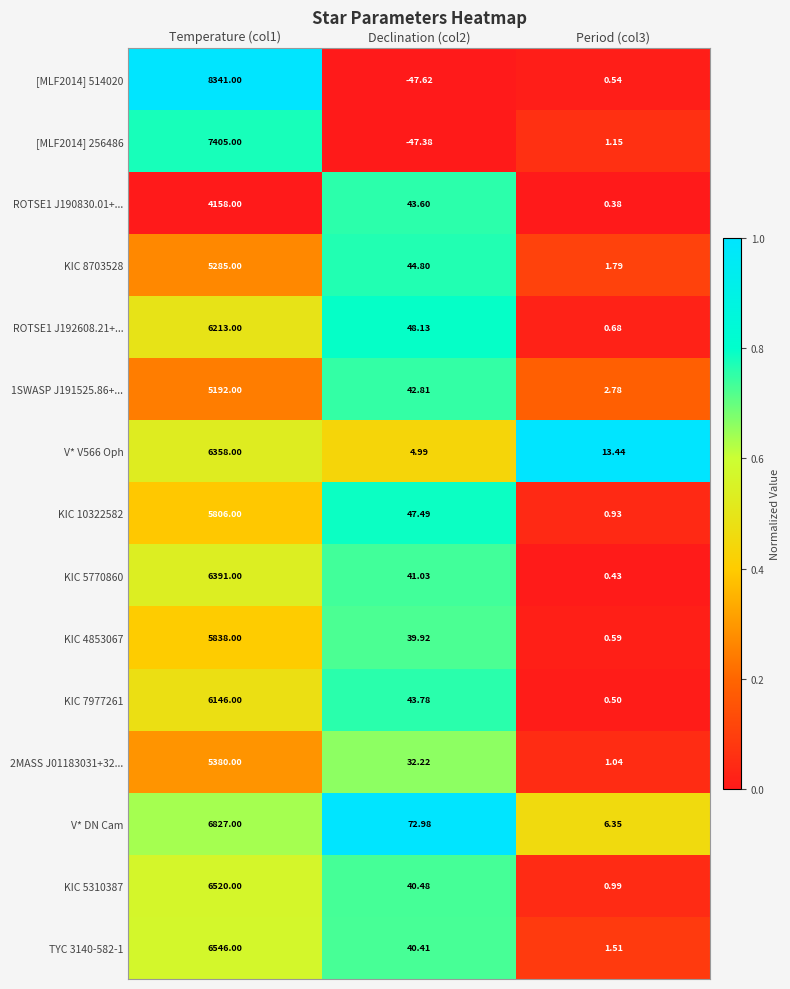

Is the value of KIC 5770860 at Temperature (col1) greater than the value of V* V566 Oph at Temperature (col1)?

Yes